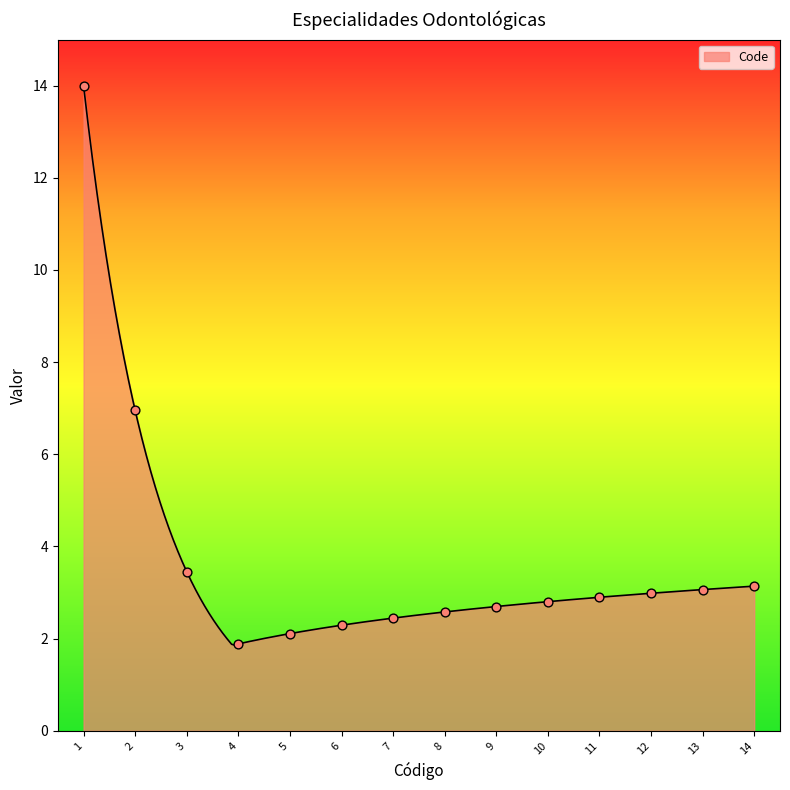

What is the smallest value displayed?

1.9